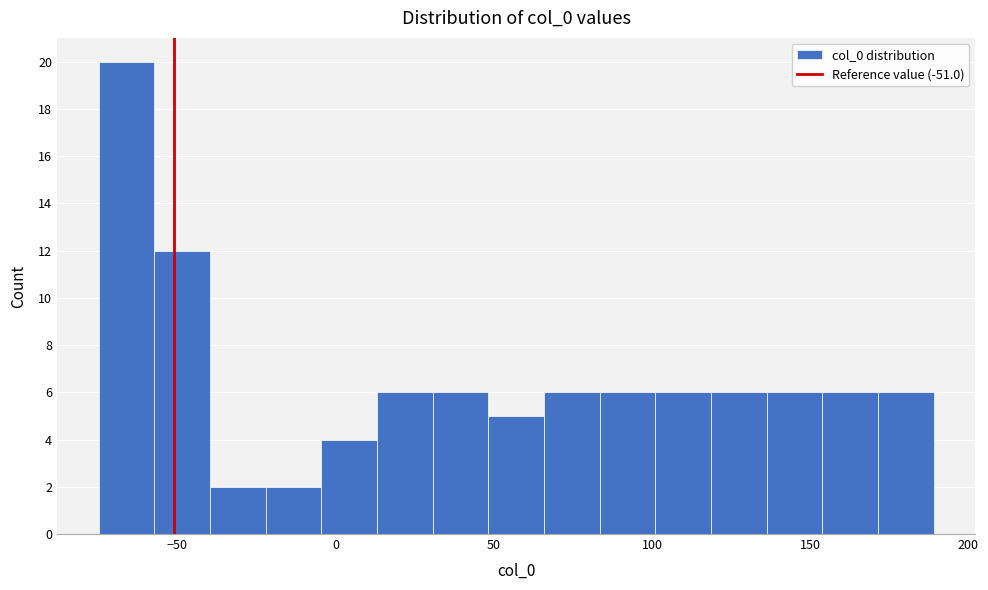

Read against the x-axis, roughly where is the centre of the tallest bar?

-65